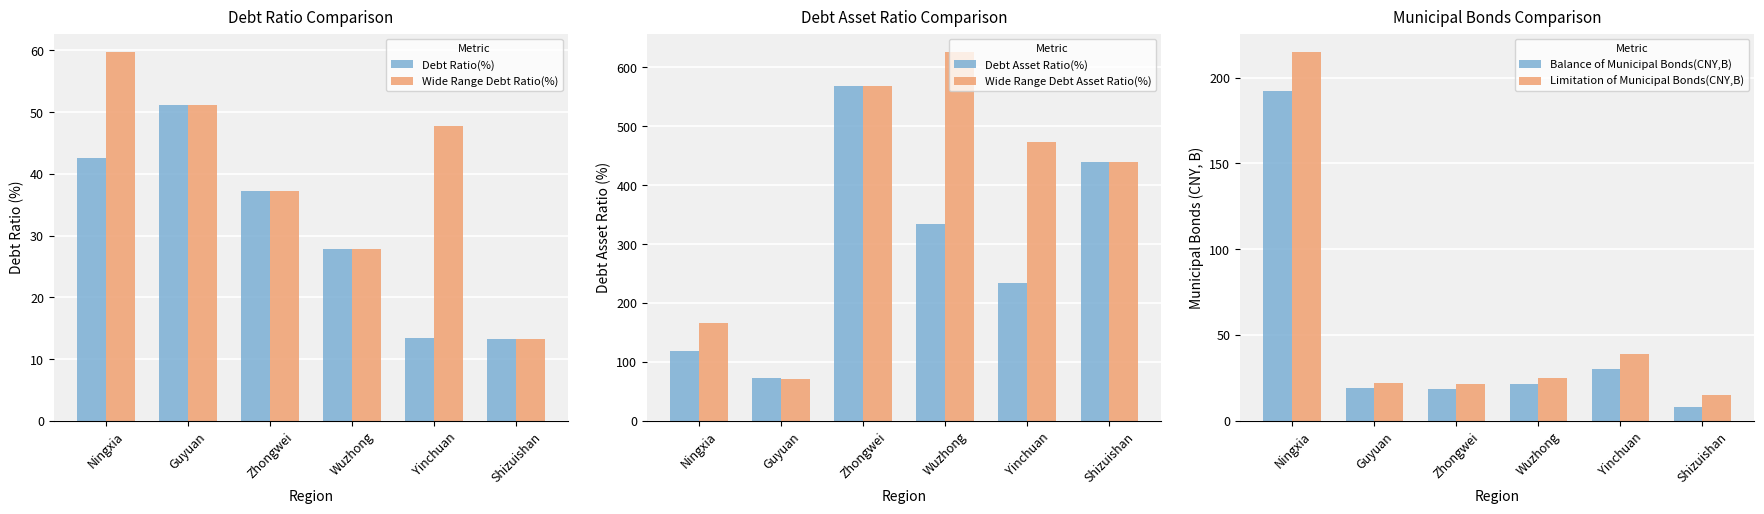

What is the label of the 6th bar from the left?

Shizuishan